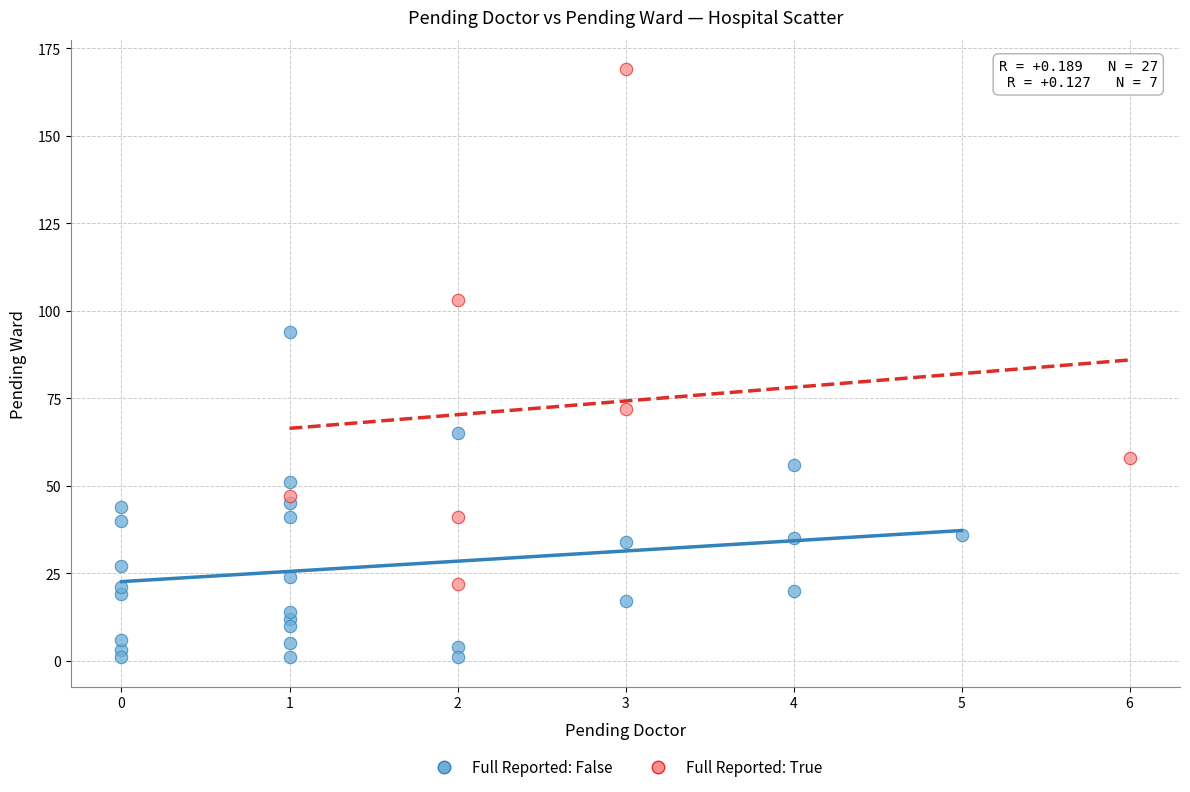

Which series has the largest Y range (max minus min)?

Full Reported: True